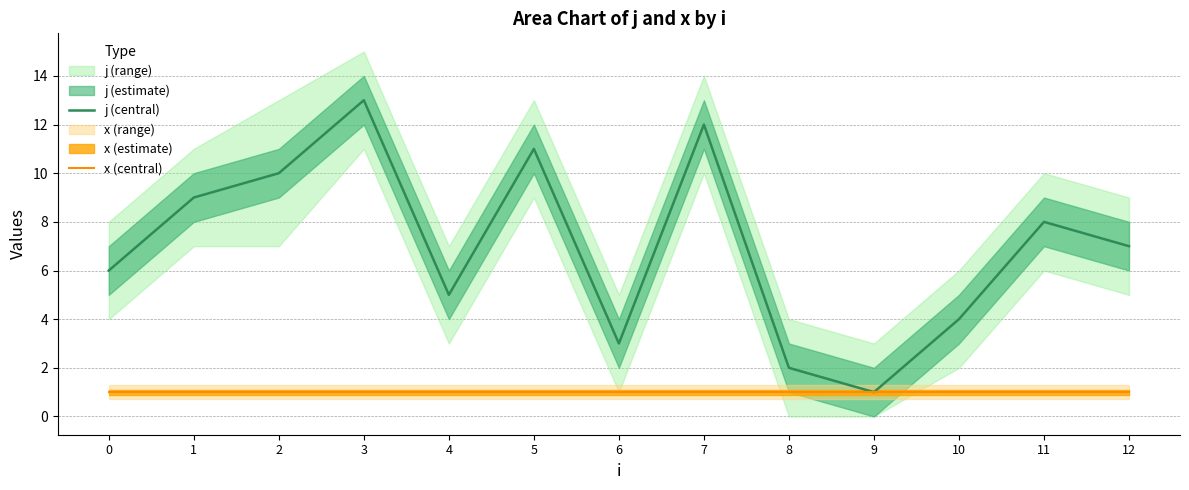

What is the value of the x (central) point at the 9th from the left?

1